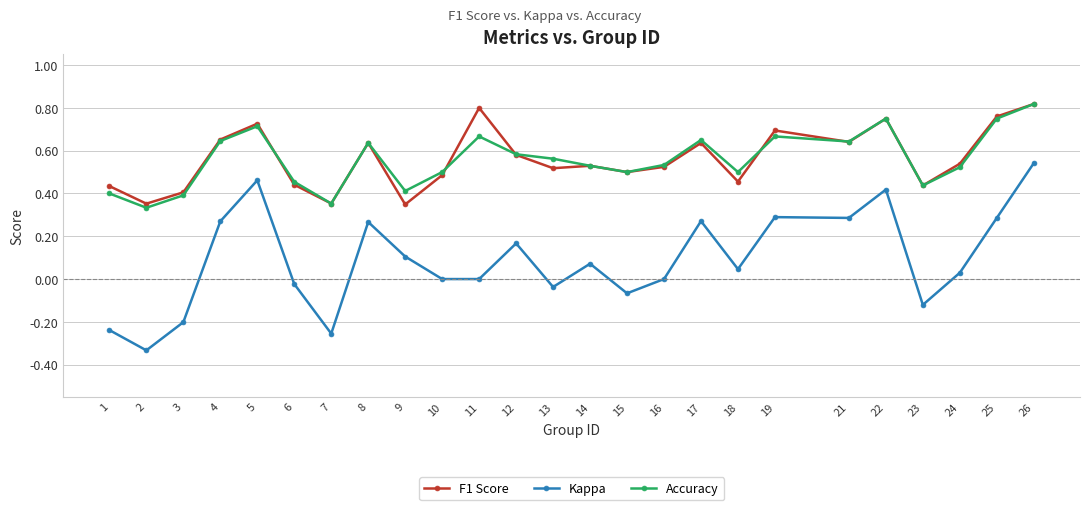

At which label does Kappa reach its peak?

26